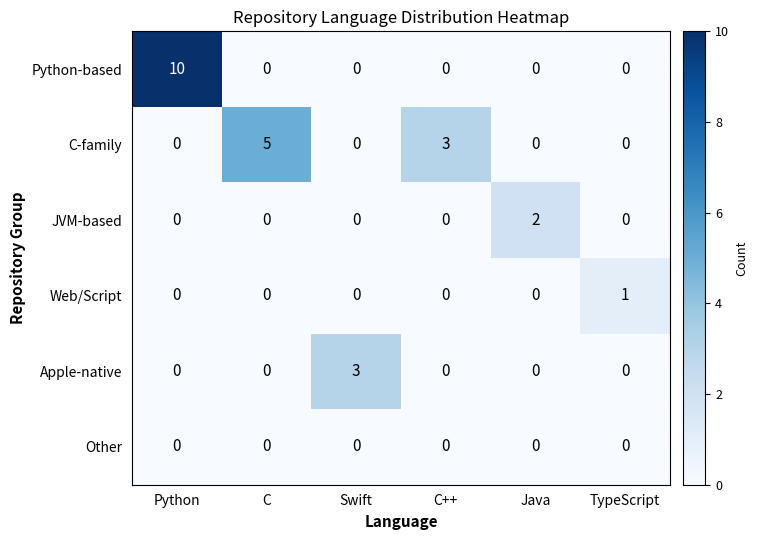

Which series has the widest spread of values?

row_0